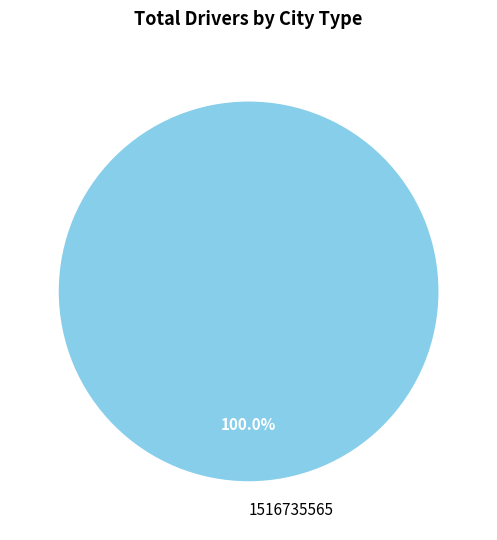

Rank the categories by value from highest to lowest.

1516735565